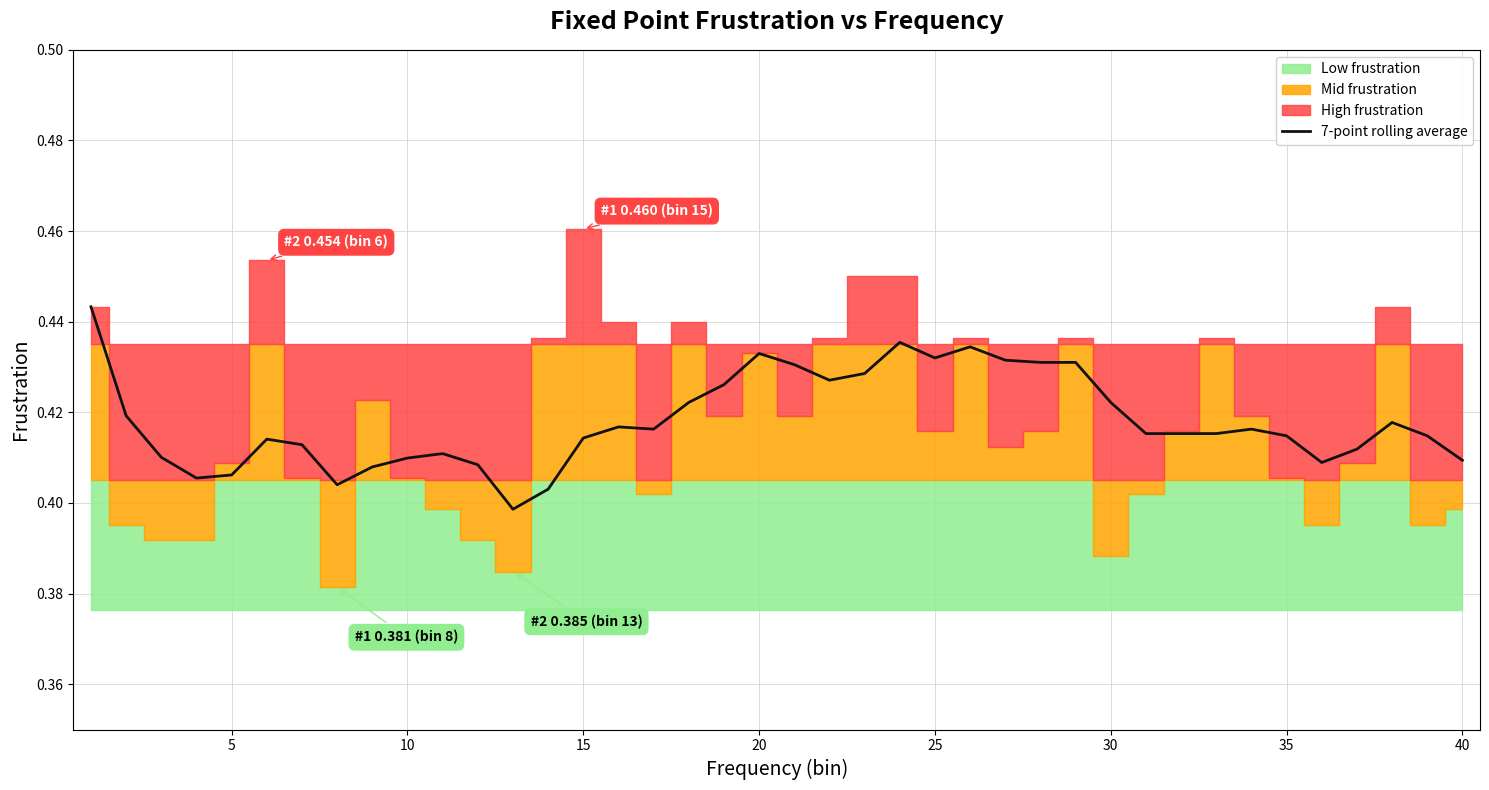

The chart shows a value of 0.6 at 38. True or false?

False